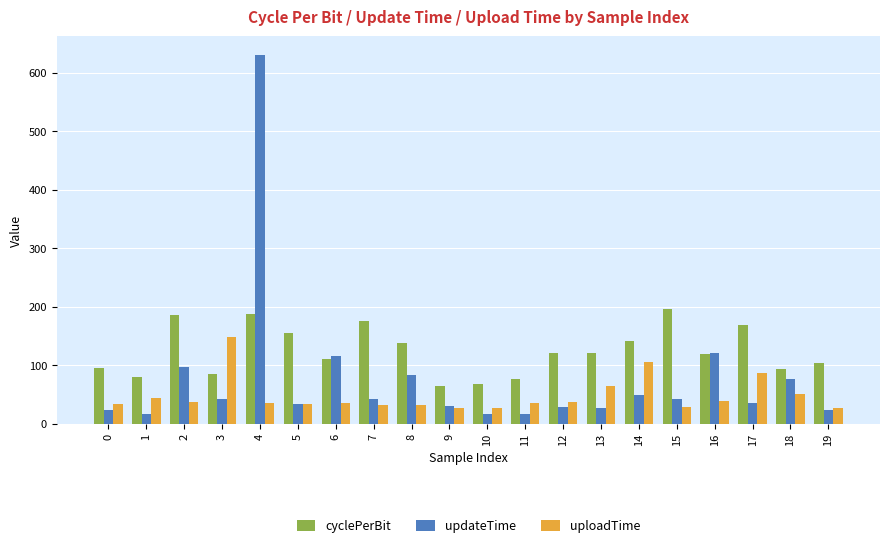

What is the difference between the uploadTime values at 10 and 17?

60.2